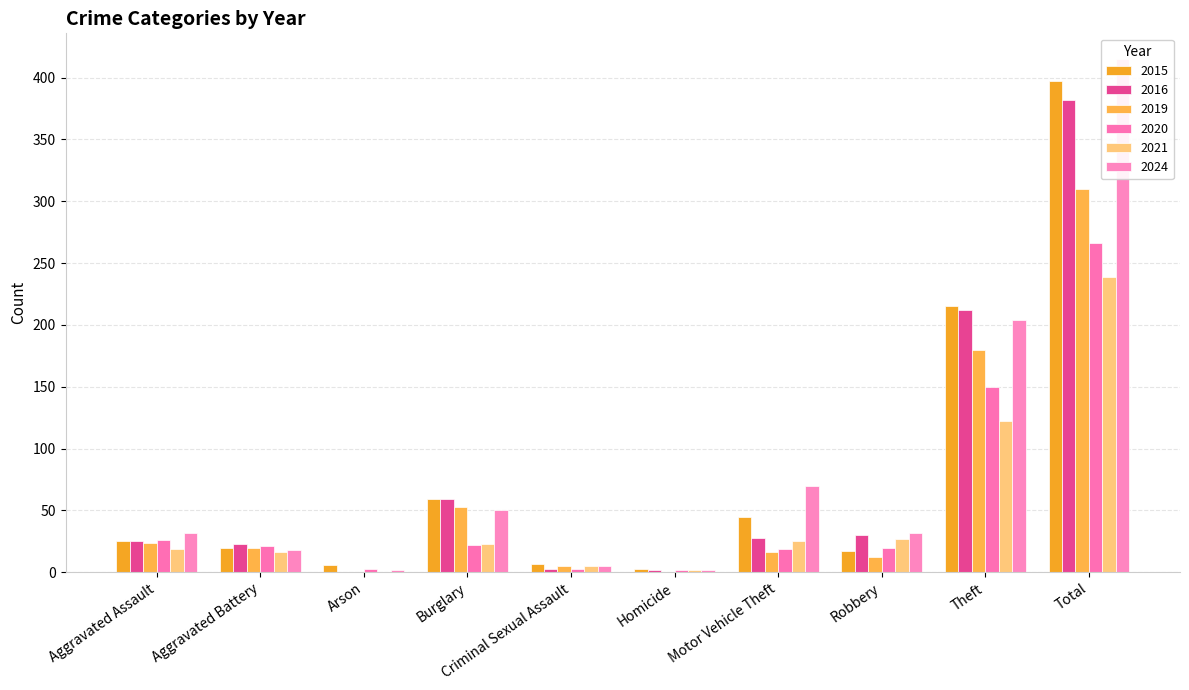

Reading left to right, what are all the values shown in this chart?

2015: 25	20	6	59	7	3	45	17	215	397
2016: 25	23	0	59	3	2	28	30	212	382
2019: 24	20	0	53	5	0	16	12	180	310
2020: 26	21	3	22	3	2	19	20	150	266
2021: 19	16	0	23	5	2	25	27	122	239
2024: 32	18	2	50	5	2	70	32	204	415